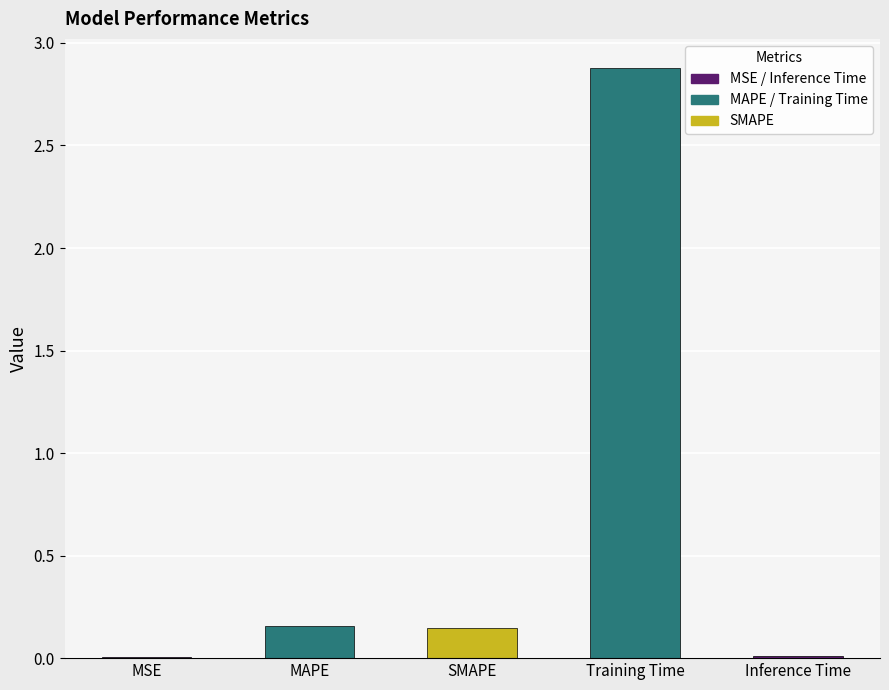

What is the sum of the values at Training Time and MAPE?

3.0